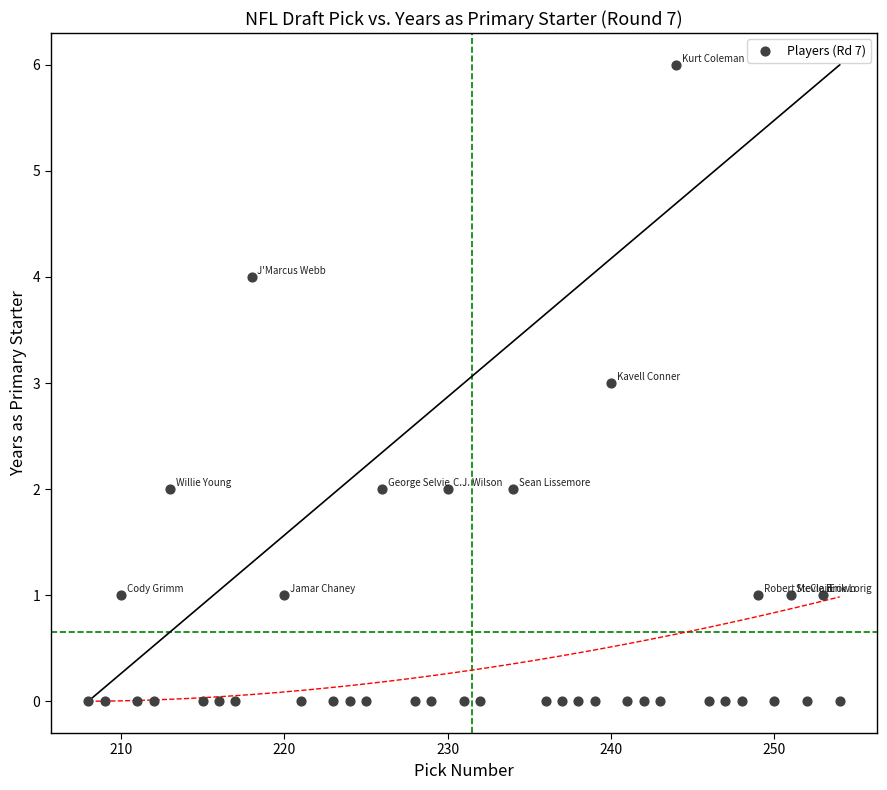

What is the range of Y values (max minus min)?

6